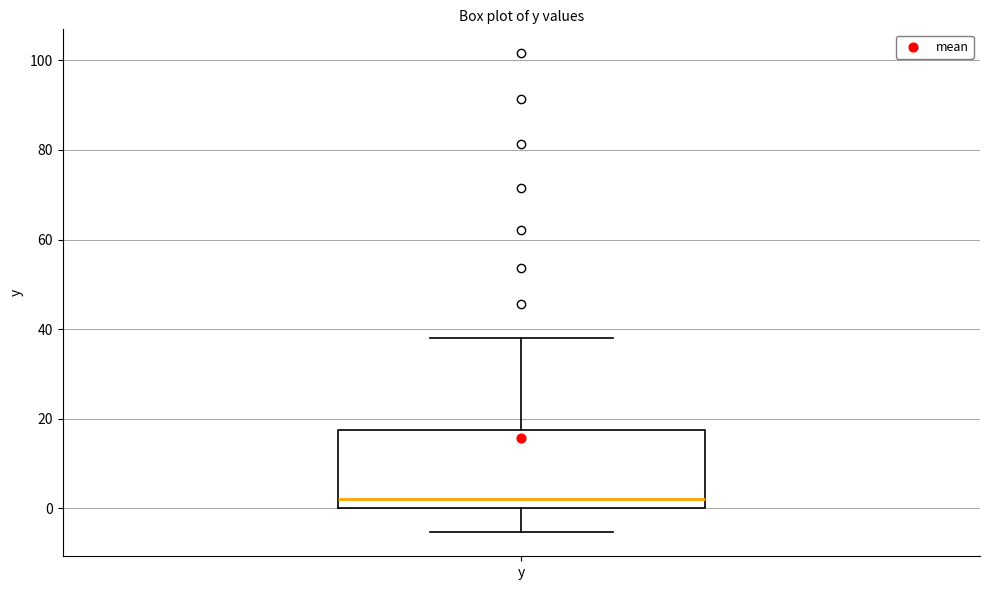

Transcribe this box plot: give where the median line is, the range the box spans, and where the two whiskers end, as read against the y-axis. The values are not printed on the chart, so give them approximately, as read against the axis.

median 2, box 0 to 18, whiskers -6 to 38